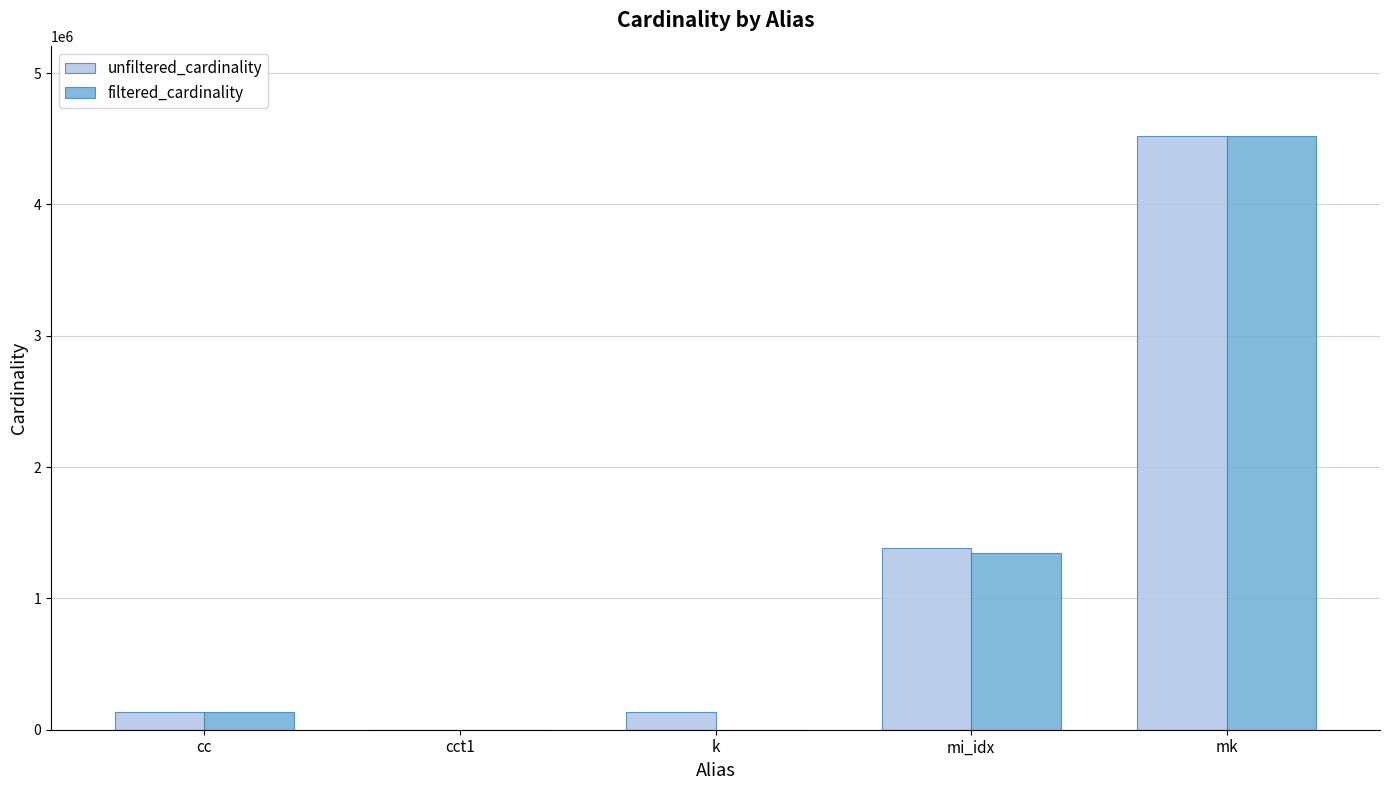

At which category is the sum across all series the highest?

mk